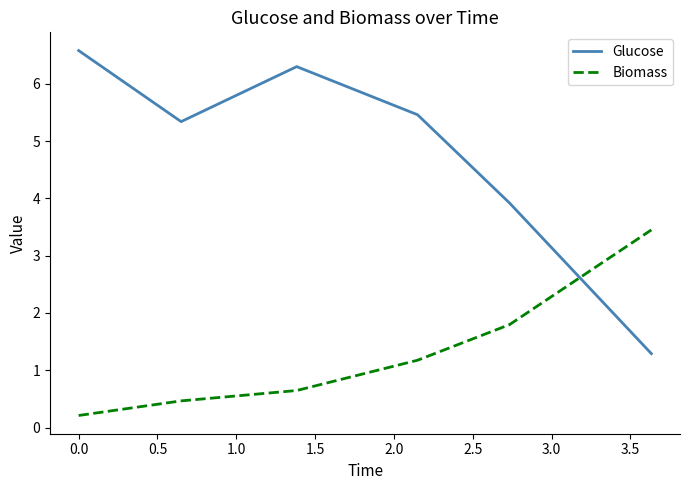

Which series has the widest spread of values?

Glucose